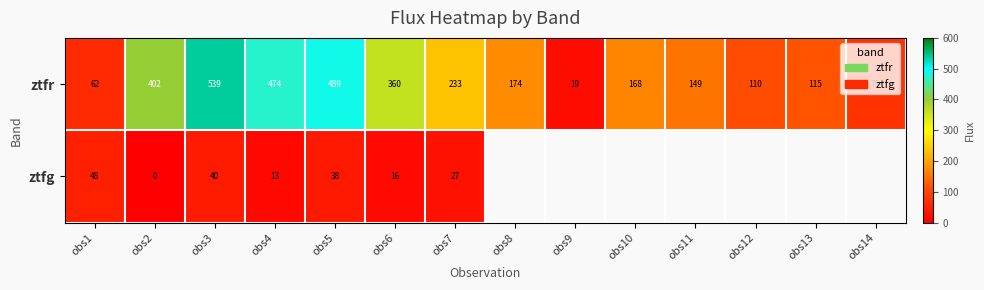

Between obs5 and obs7, which series saw the biggest shift?

ztfr